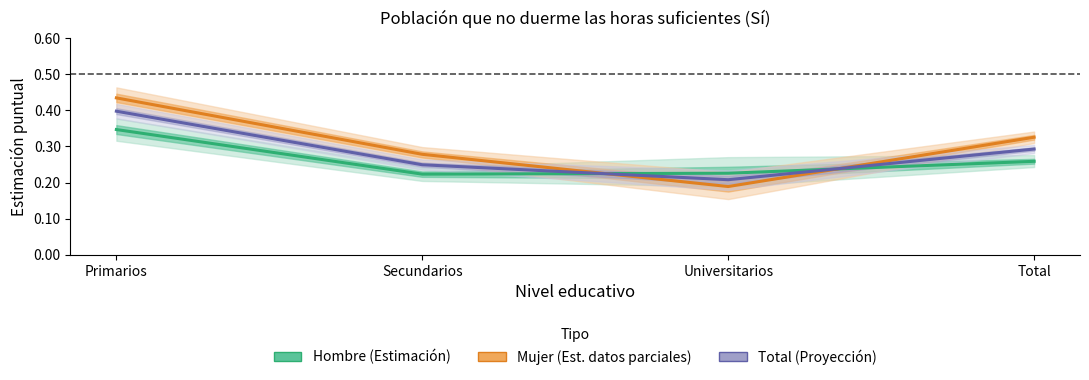

Reading left to right, extract all data points from this chart.

Hombre (Estimación): Primarios=0.3	Secundarios=0.2	Universitarios=0.2	Total=0.3
Mujer (Est. datos parciales): Primarios=0.4	Secundarios=0.3	Universitarios=0.2	Total=0.3
Total (Proyección): Primarios=0.4	Secundarios=0.2	Universitarios=0.2	Total=0.3